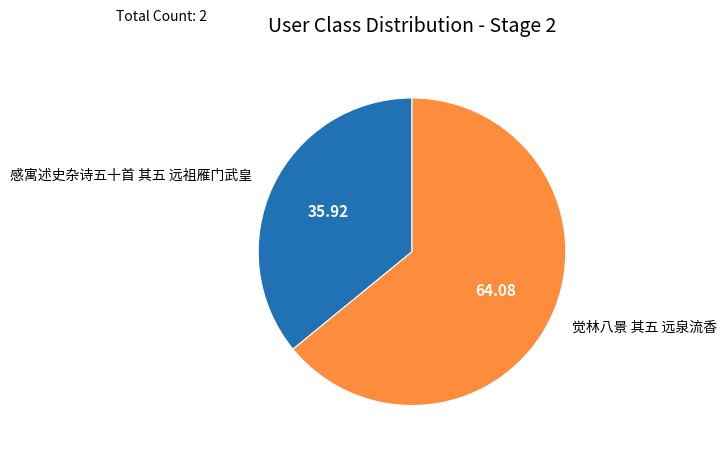

Approximately how many times larger is the value at 感寓述史杂诗五十首 其五 远祖雁门武皇 compared to 觉林八景 其五 远泉流香?

0.6